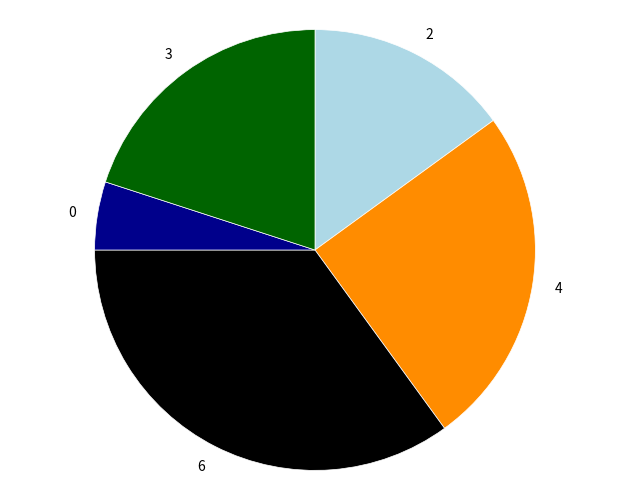

Do 6 and 3 together represent more than half of the pie?

Yes